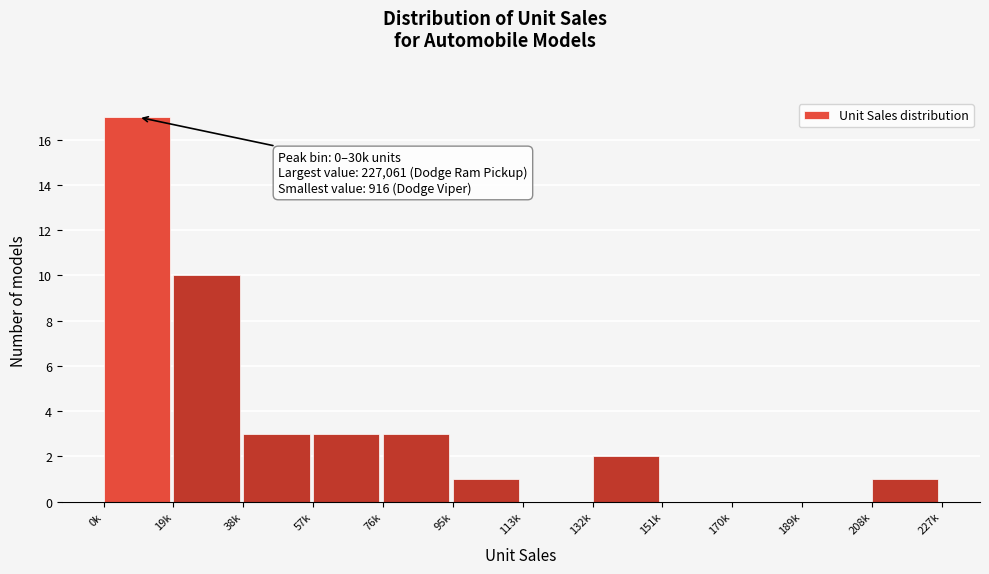

Reading right to left, extract all data points from this chart.

208k=1	189k=0	170k=0	151k=0	132k=2	113k=0	95k=1	76k=3	57k=3	38k=3	19k=10	0k=17